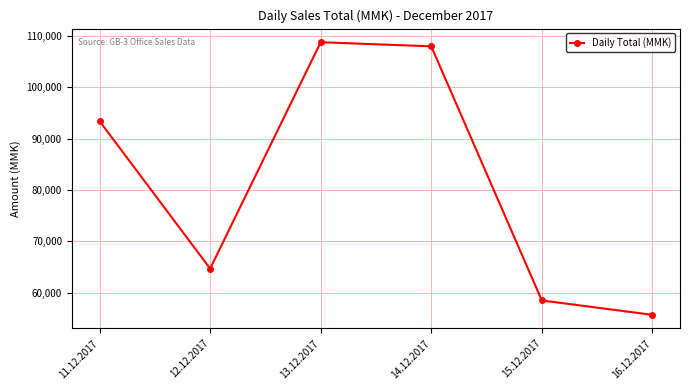

Reading left to right, transcribe all the data shown in this chart.

11.12.2017=93400	12.12.2017=64700	13.12.2017=108750	14.12.2017=107950	15.12.2017=58500	16.12.2017=55700